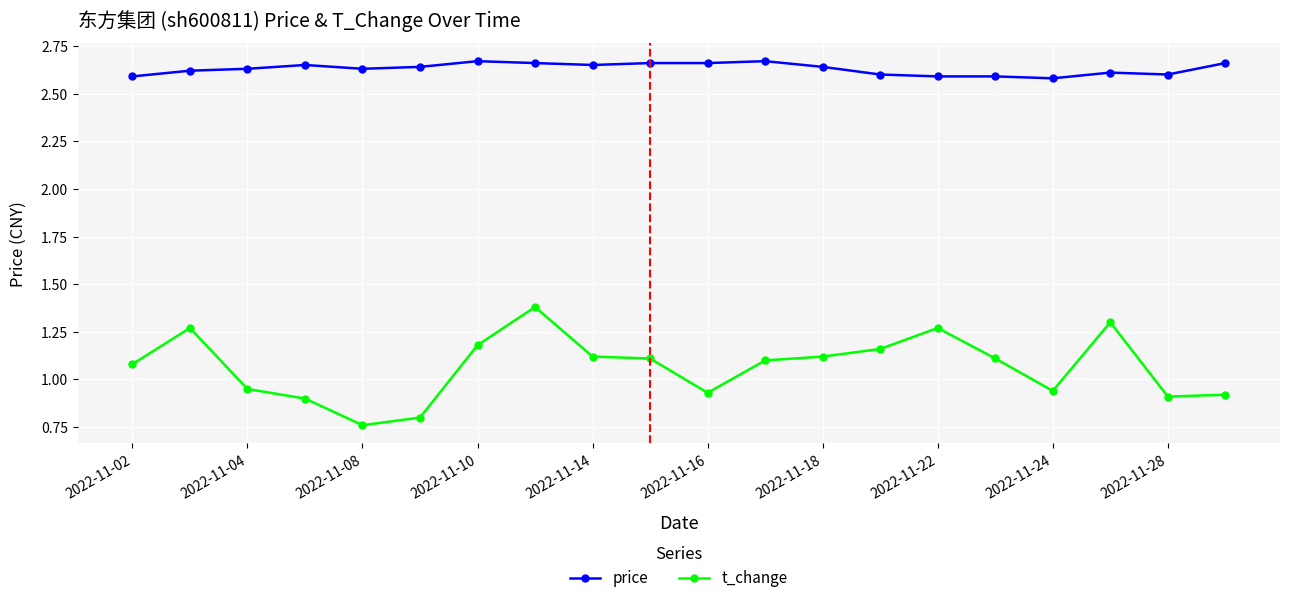

True or false: t_change and price intersect in this chart.

False